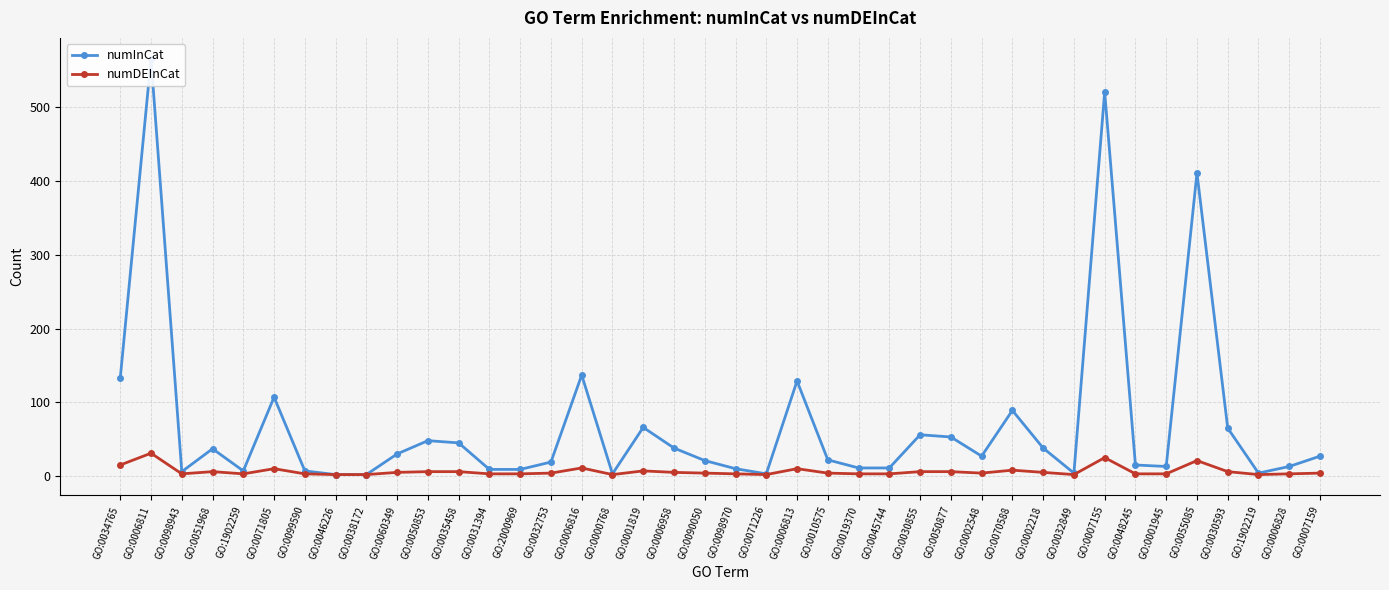

Which series has the largest total across all categories?

numInCat